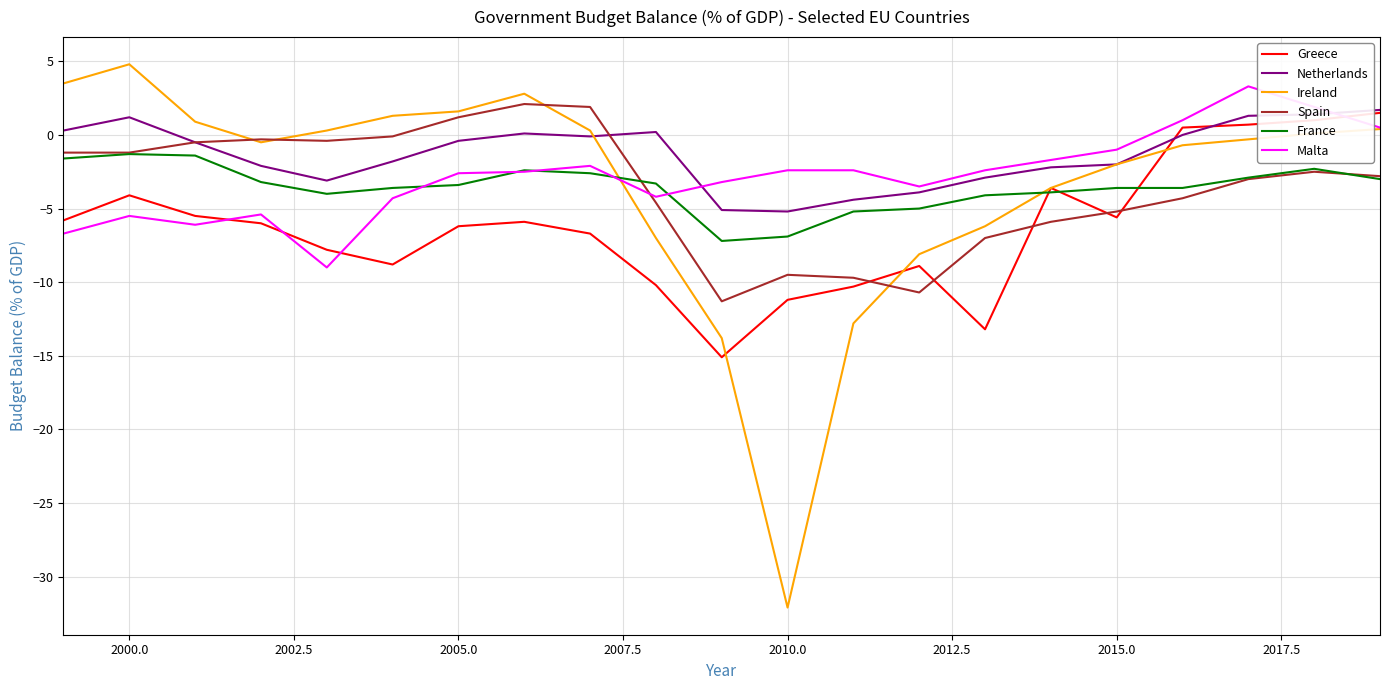

What is the smallest value displayed?

-32.1